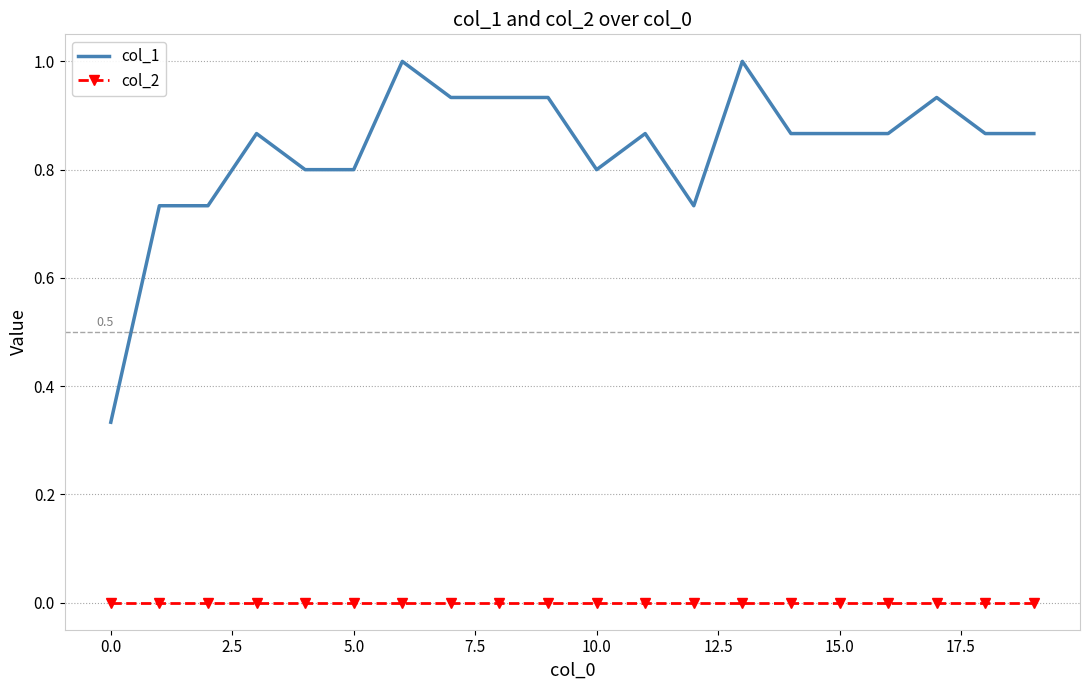

What is the maximum value shown in the chart?

1.0